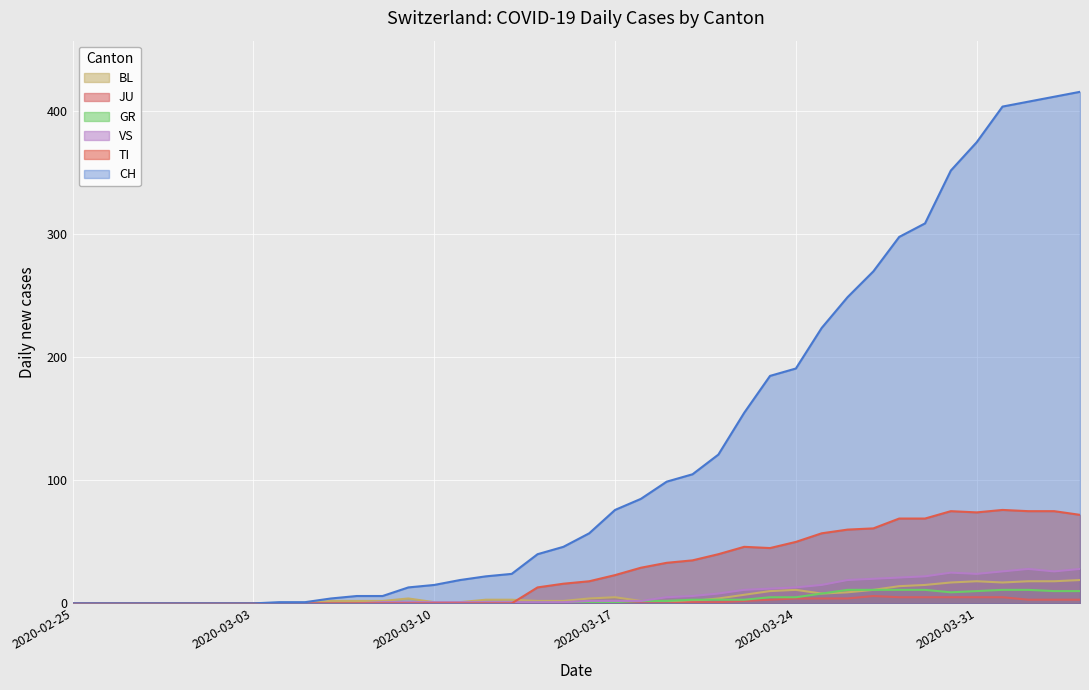

Is it true that VS equals 1 at 2020-03-10?

True